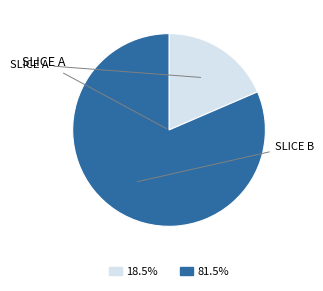

Does any single category account for the majority?

Yes